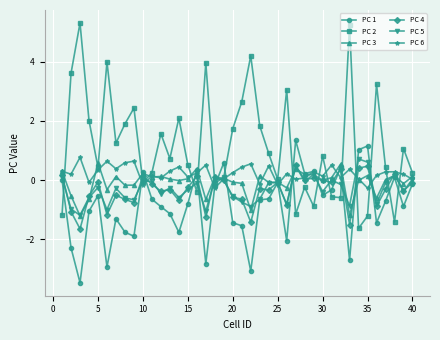

Is this an area chart (filled region under the line)?

No